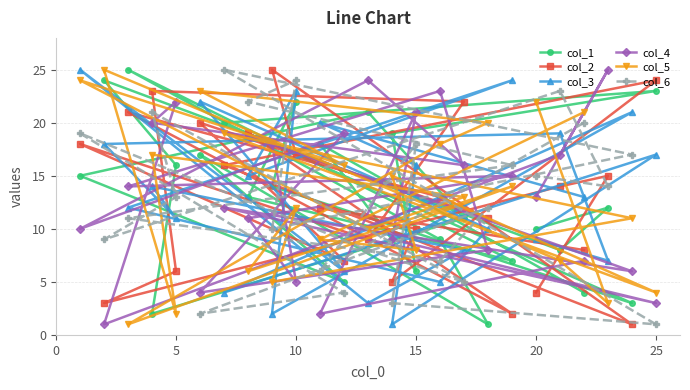

Is it true that col_5 equals 27 at 15?

False